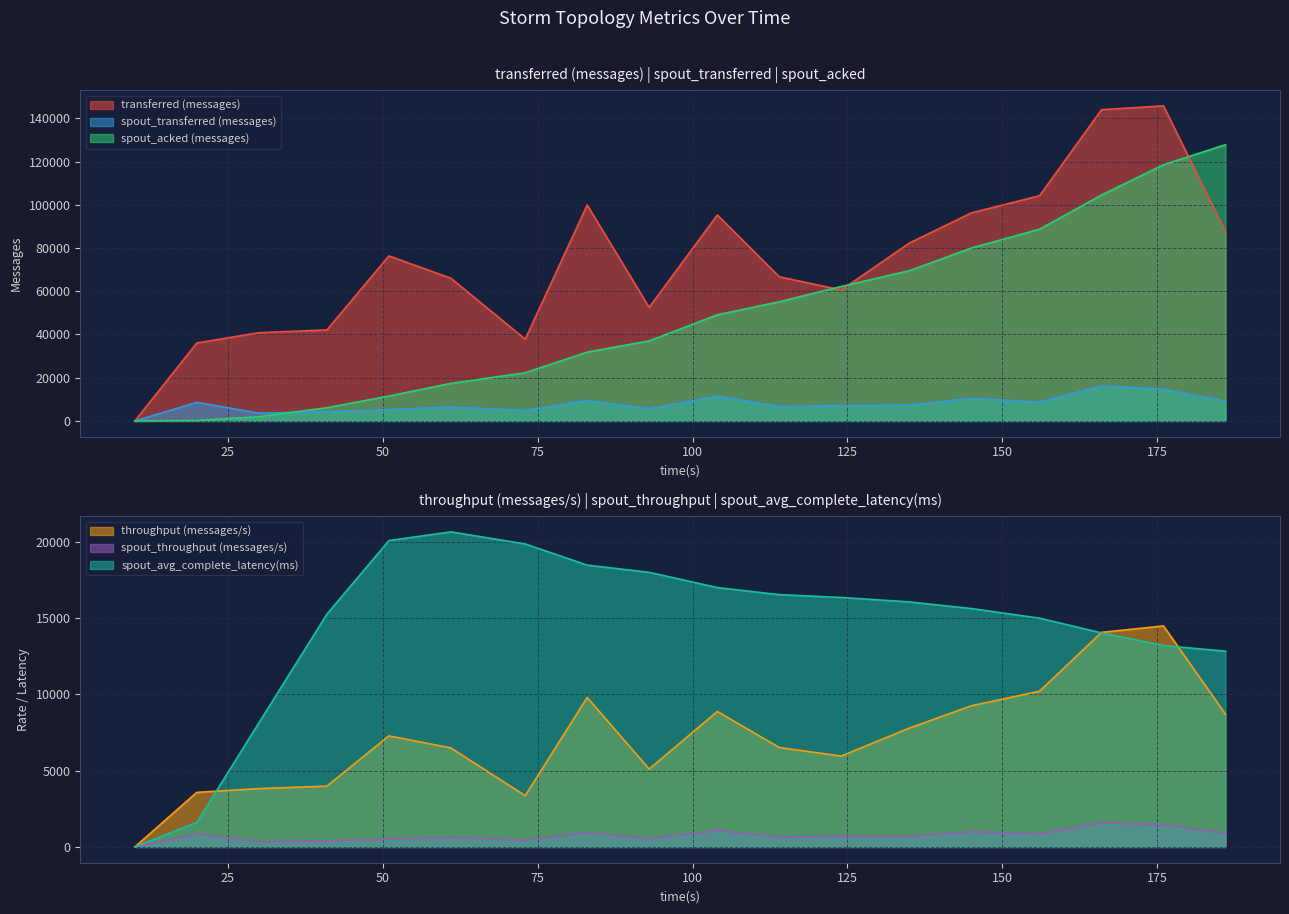

Where is spout_acked (messages) nearest to the value 63900?

124